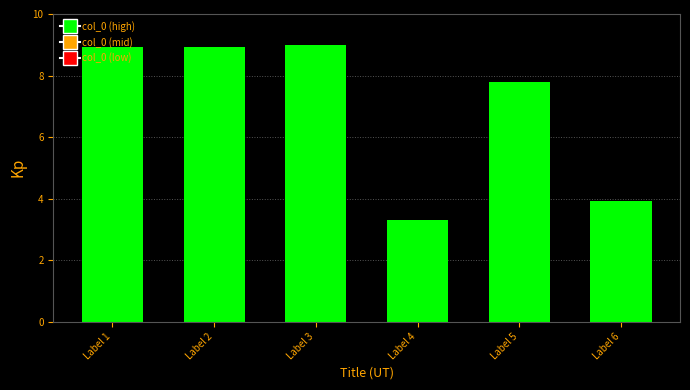

Reading left to right, transcribe all the data shown in this chart.

8.9	8.9	9.0	3.3	7.8	3.9